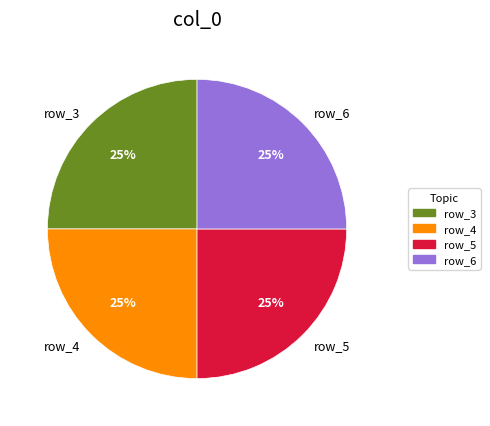

To the nearest percent, what portion does row_6 represent?

25%